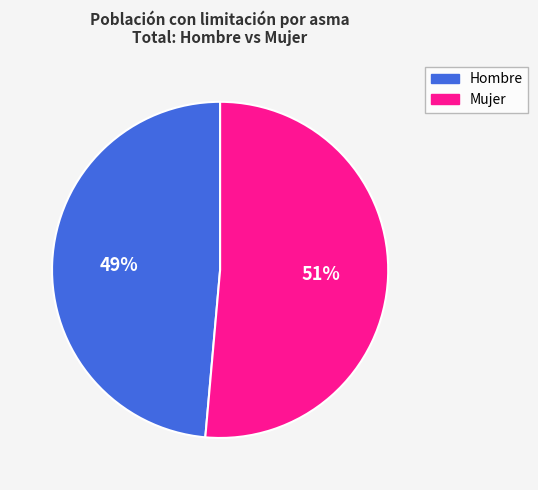

Does any single category account for the majority?

Yes